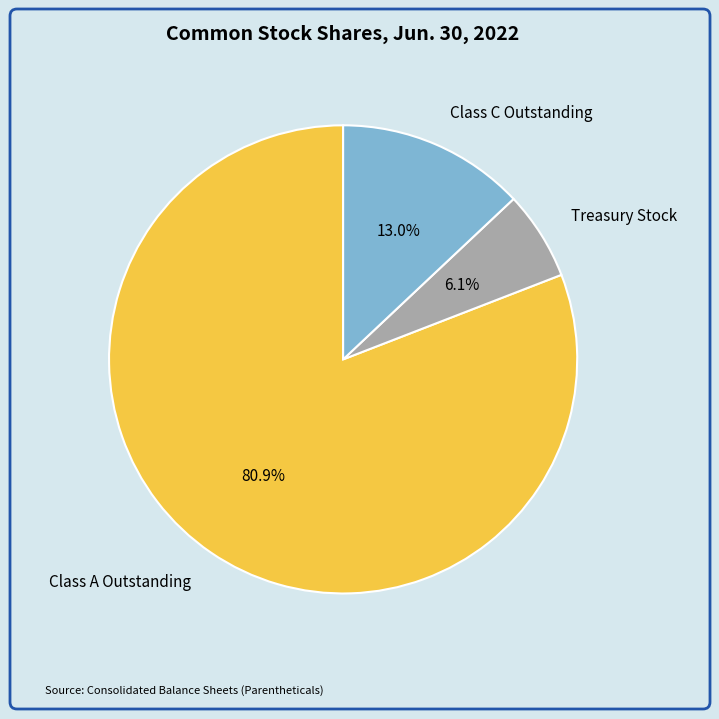

Combined, do Class C Outstanding and Class A Outstanding account for over 50%?

Yes